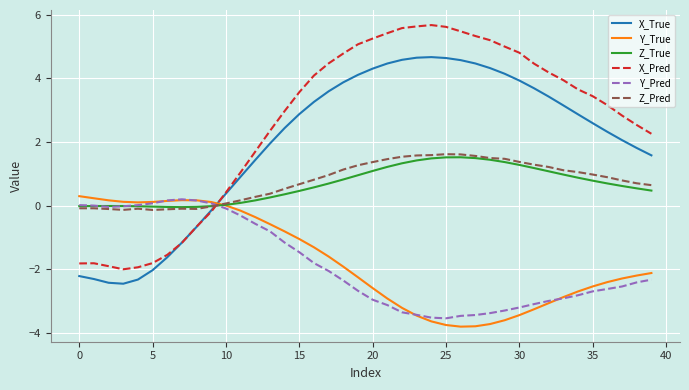

Which series has the largest total across all categories?

X_Pred